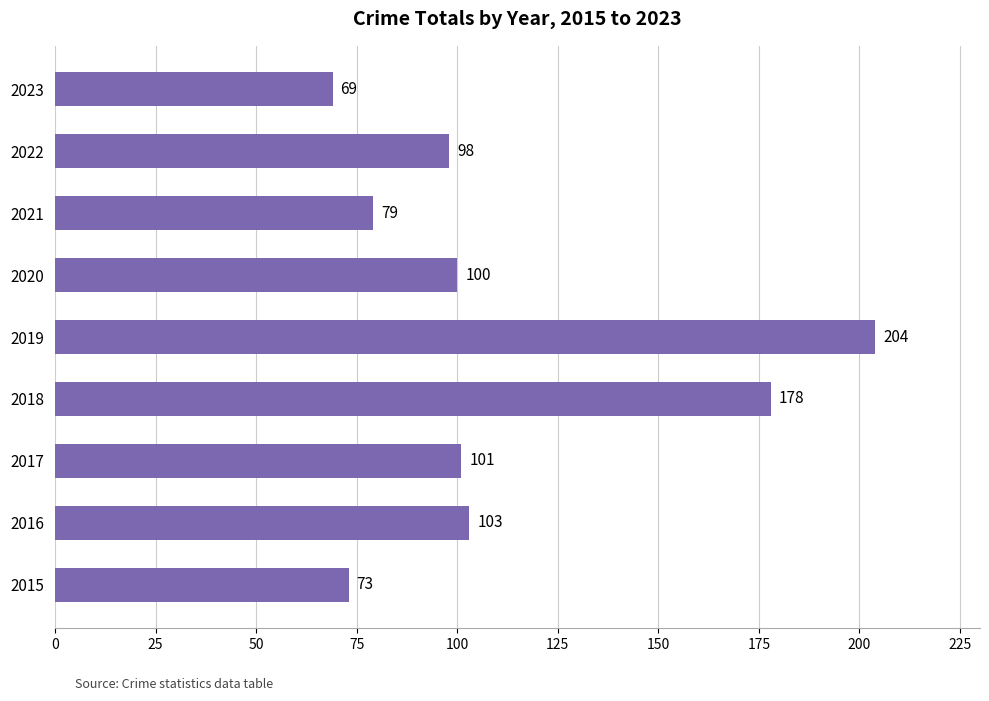

At which category does the chart reach its minimum across all series?

2023